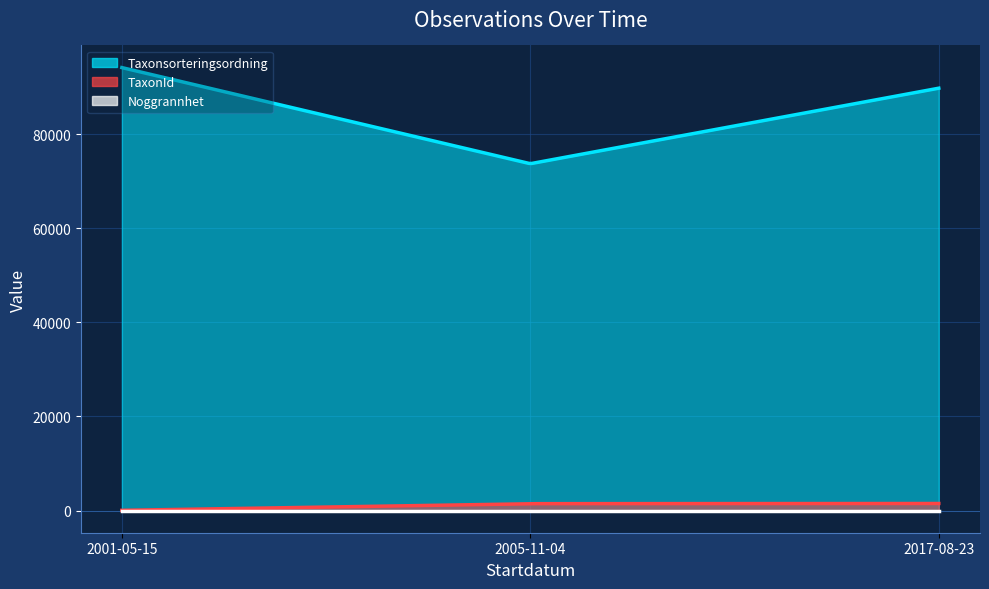

What position from the right is 2001-05-15?

3